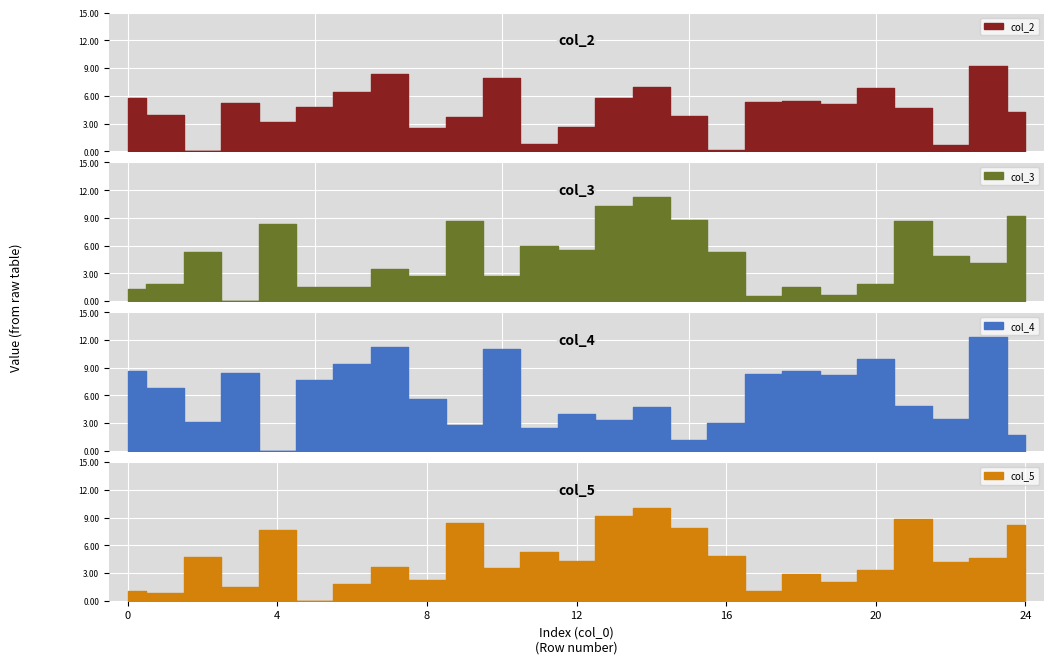

List the series in order of their peak value, highest first.

col_4, col_3, col_5, col_2